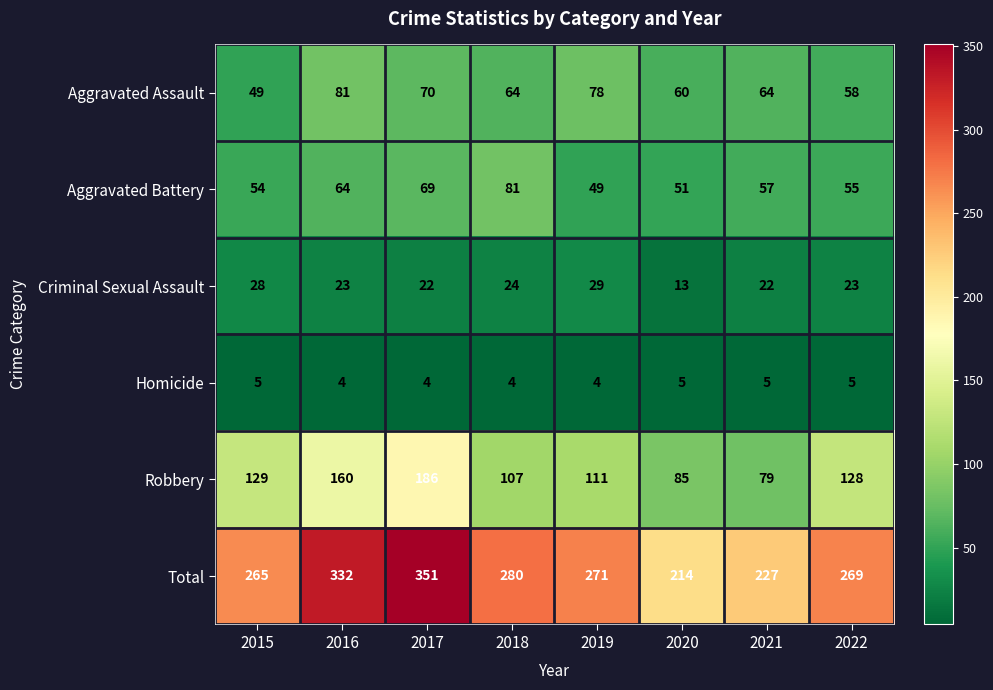

Where is Robbery nearest to the value 132?

2015